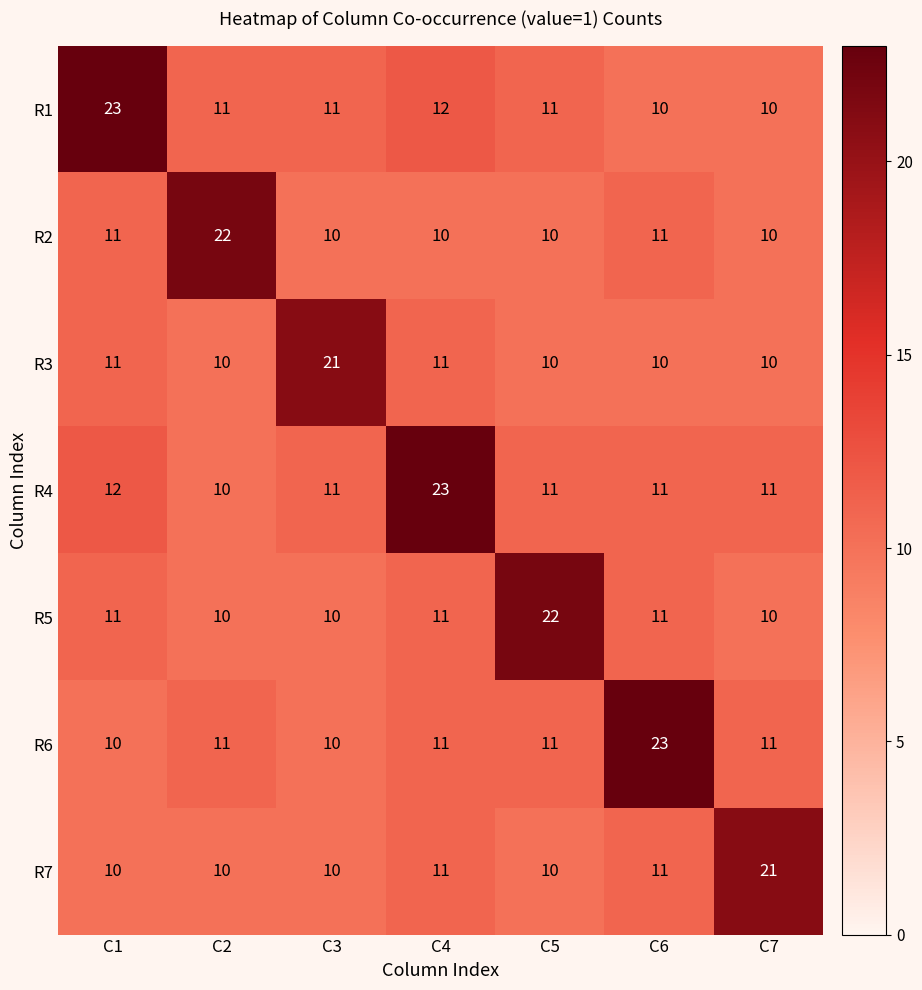

What is the difference between the R4 values at C1 and C4?

11